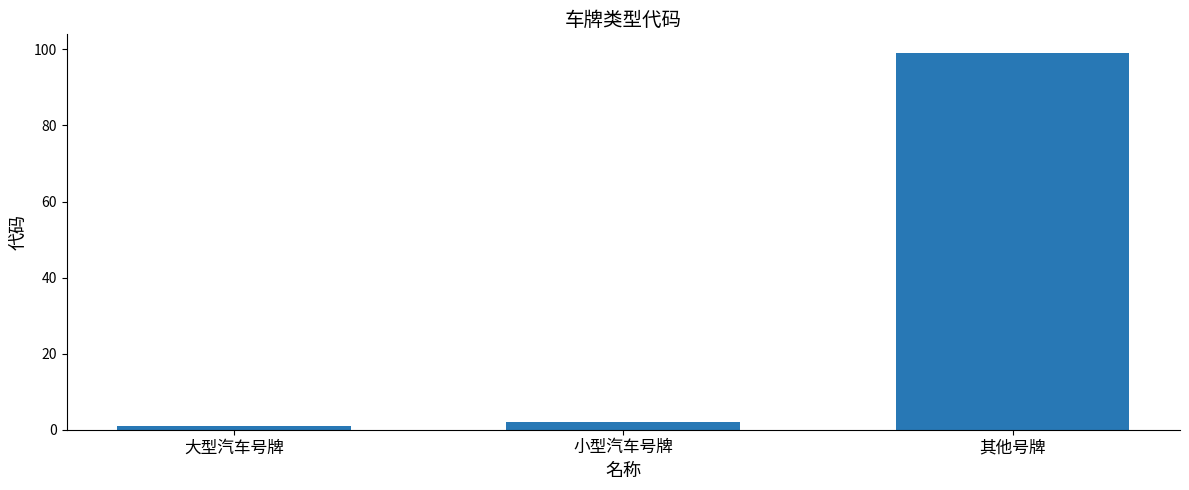

Is it true that the value at 其他号牌 is 159?

False